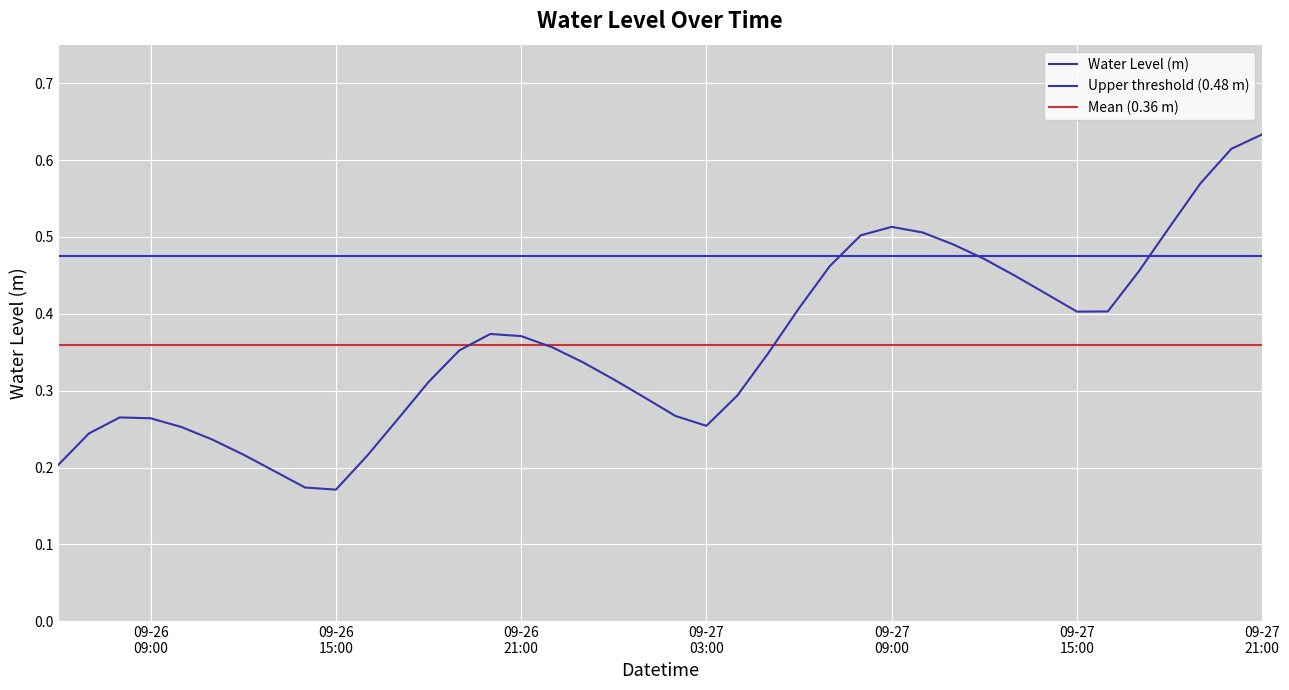

Which label corresponds to the smallest value in the chart?

09-26 15:00